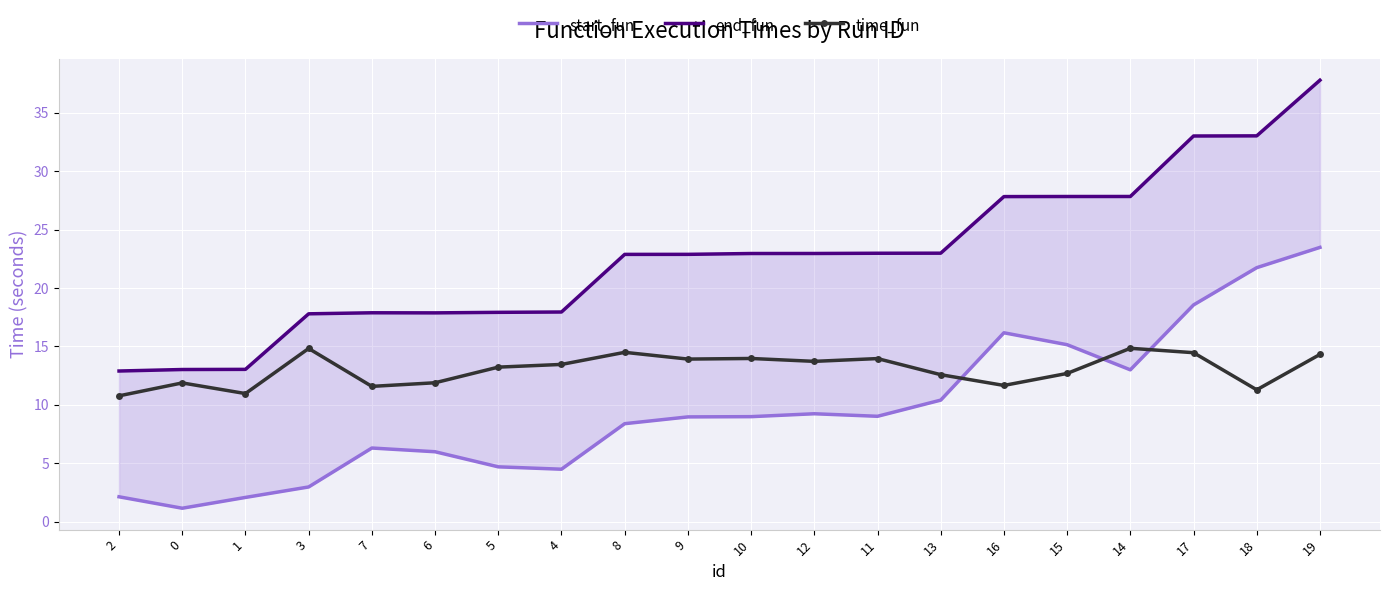

True or false: start_fun has more than 2 points higher than both neighbors.

True